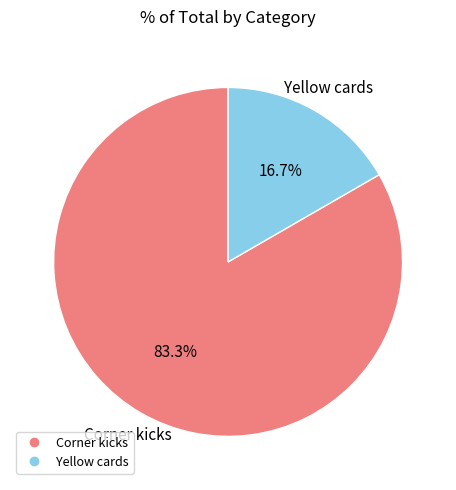

To the nearest percent, what percentage of the pie is Corner kicks?

83%